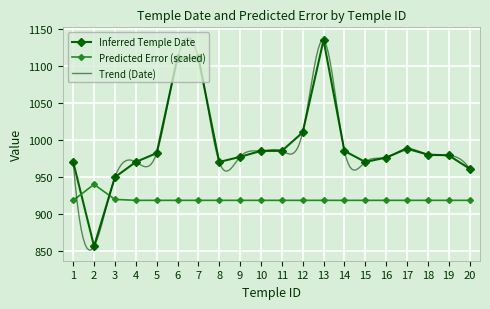

True or false: Inferred Temple Date has more than 0 points higher than both neighbors.

True